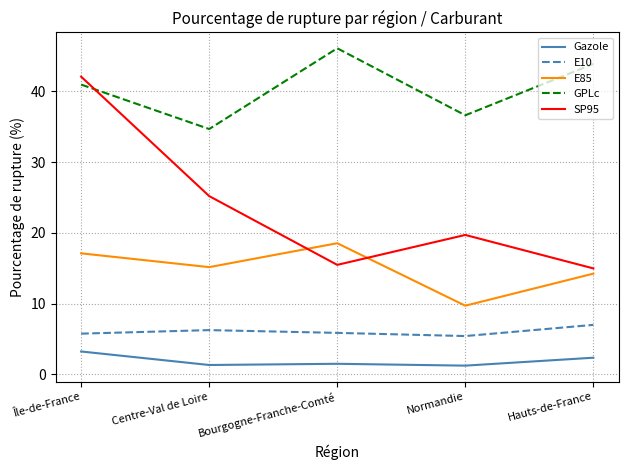

Is it true that Gazole equals 3.2 at Île-de-France?

True